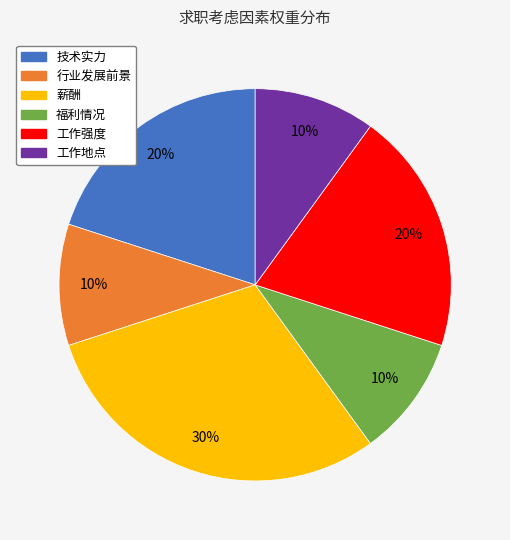

To the nearest percent, what portion does 工作地点 represent?

10%